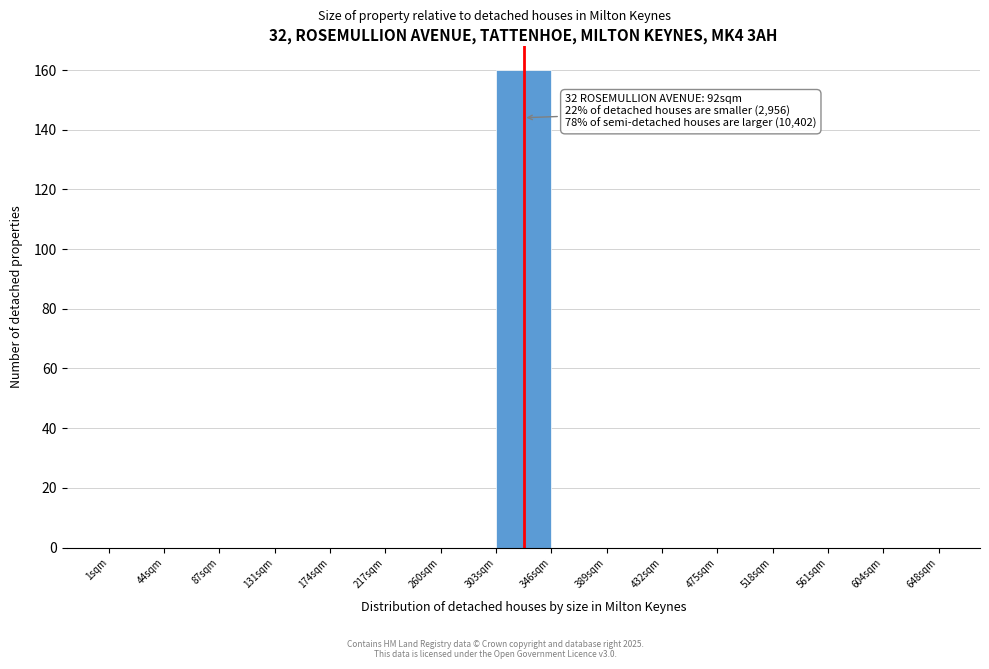

Reading left to right, transcribe all the data shown in this chart.

1sqm=0	44sqm=0	87sqm=0	131sqm=0	174sqm=0	217sqm=0	260sqm=0	303sqm=160	346sqm=0	389sqm=0	432sqm=0	475sqm=0	518sqm=0	561sqm=0	604sqm=0